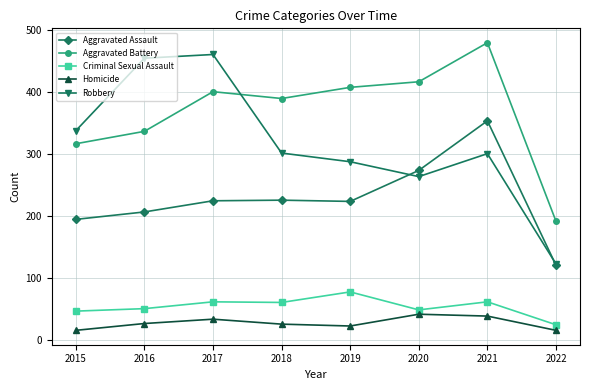

How many data points in Criminal Sexual Assault are less than 60?

4